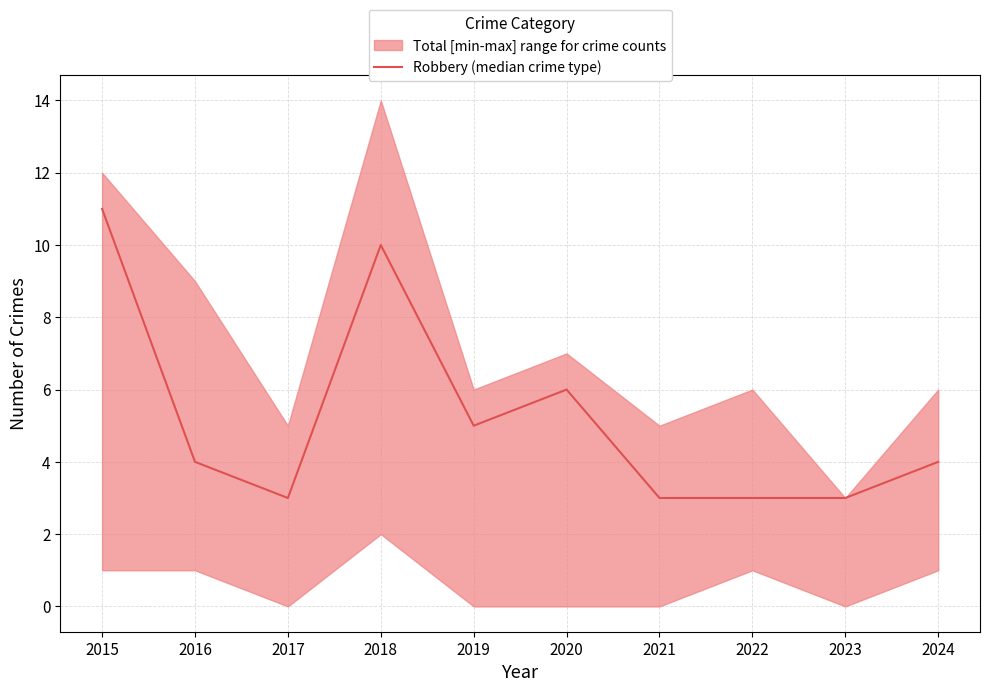

List the labels in order of value, largest first.

2015, 2018, 2020, 2019, 2016, 2024, 2017, 2021, 2022, 2023